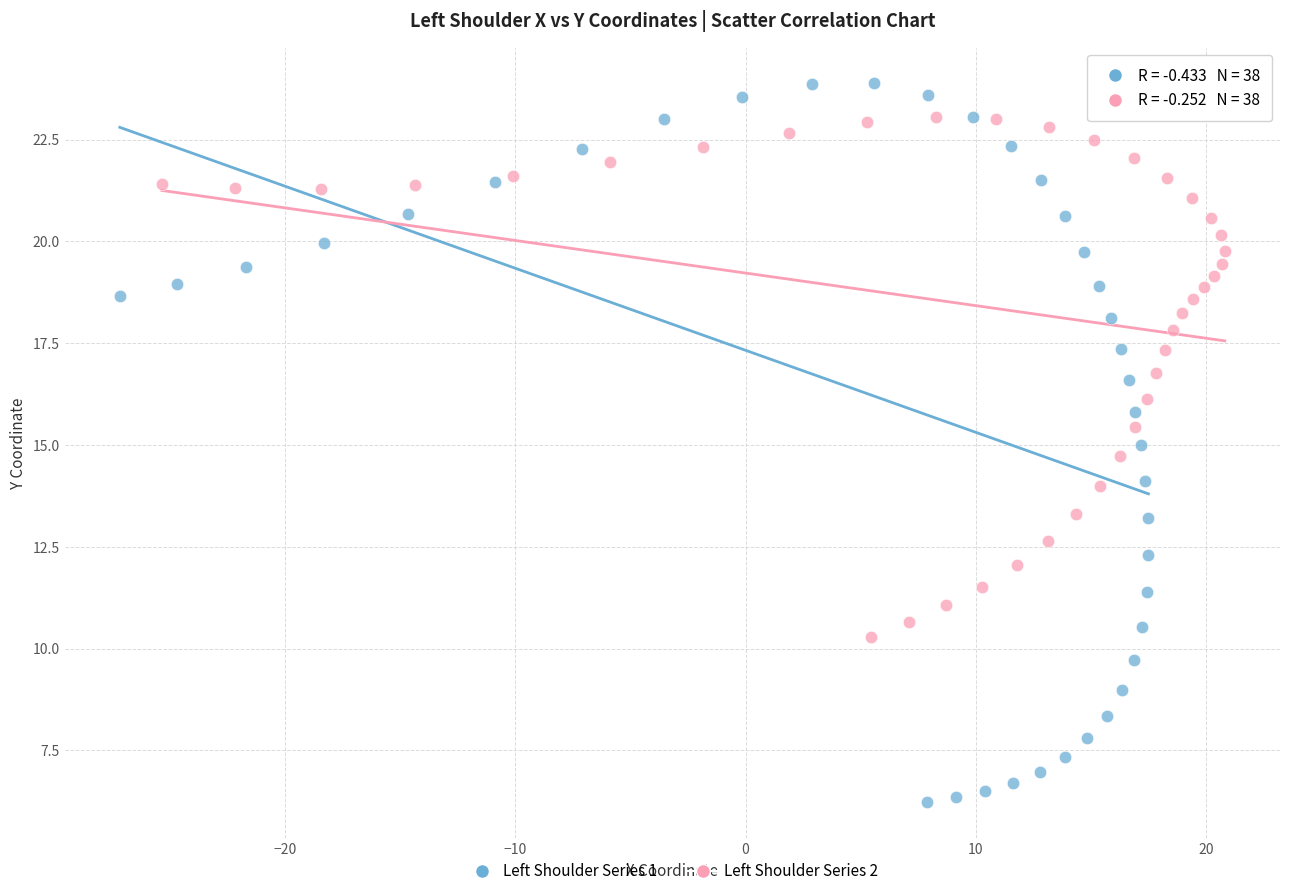

Which series contains the highest Y value?

Left Shoulder Series 1